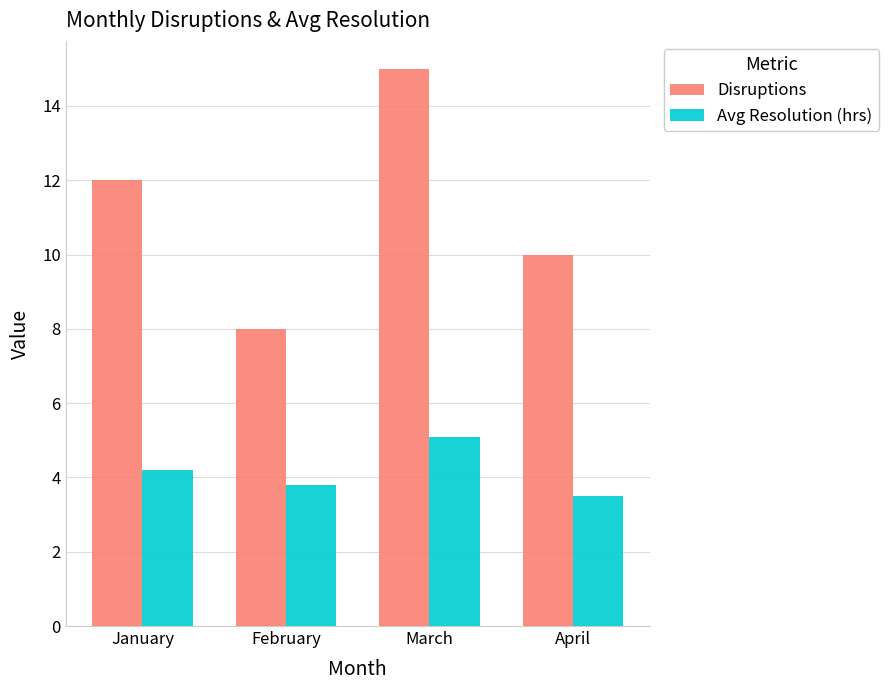

The value of Avg Resolution (hrs) at February is 1.2. True or false?

False